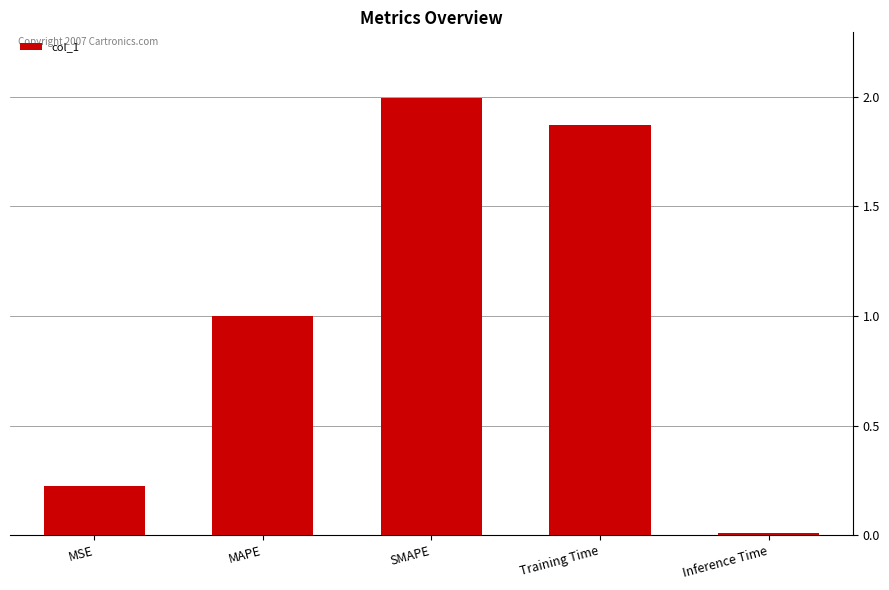

What is the sum of the values at MAPE and Training Time?

2.9